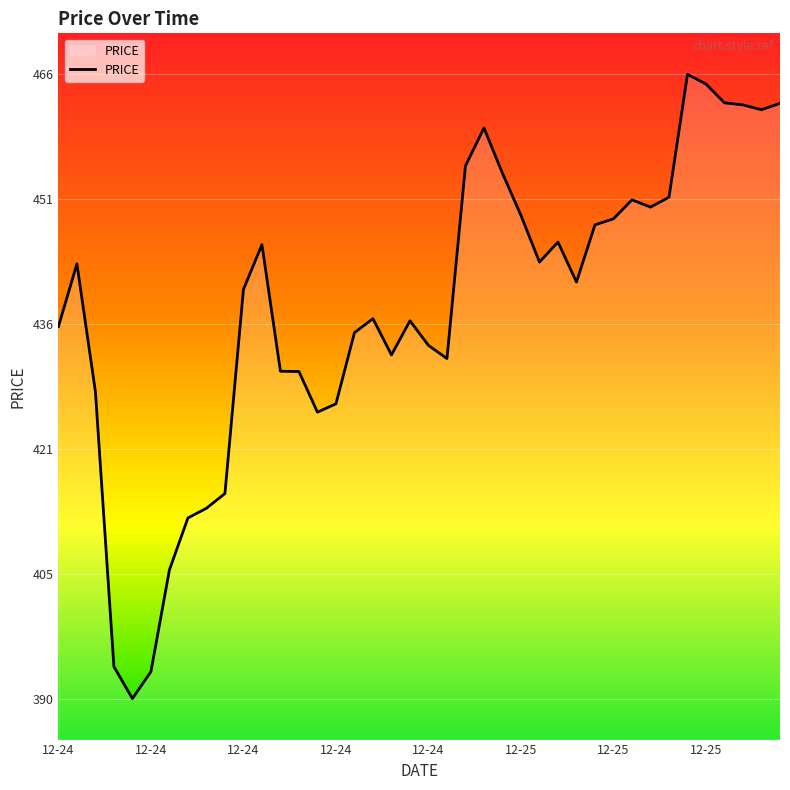

What is the greatest value displayed?

466.2